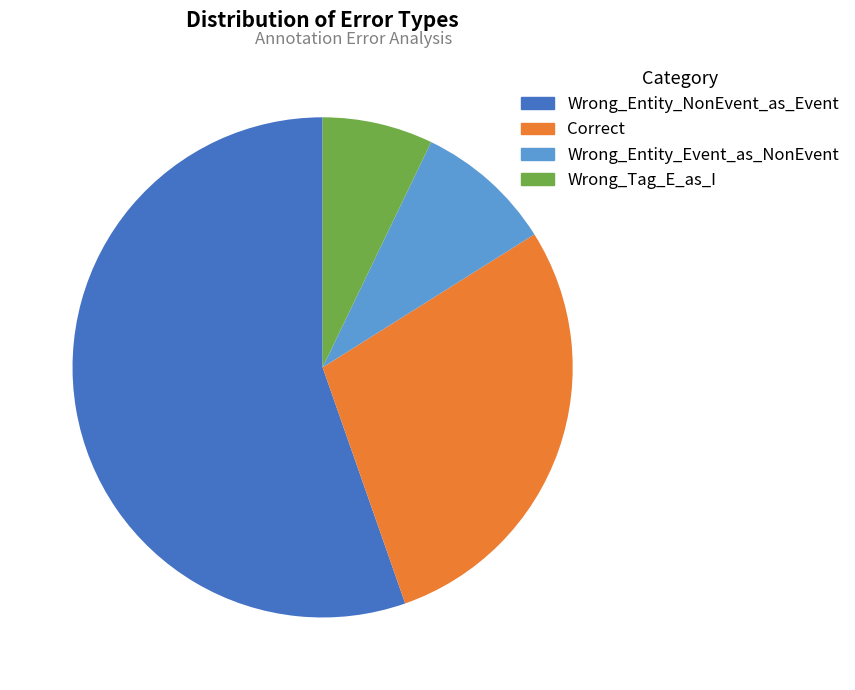

What is the largest slice in the pie chart?

Wrong_Entity_NonEvent_as_Event